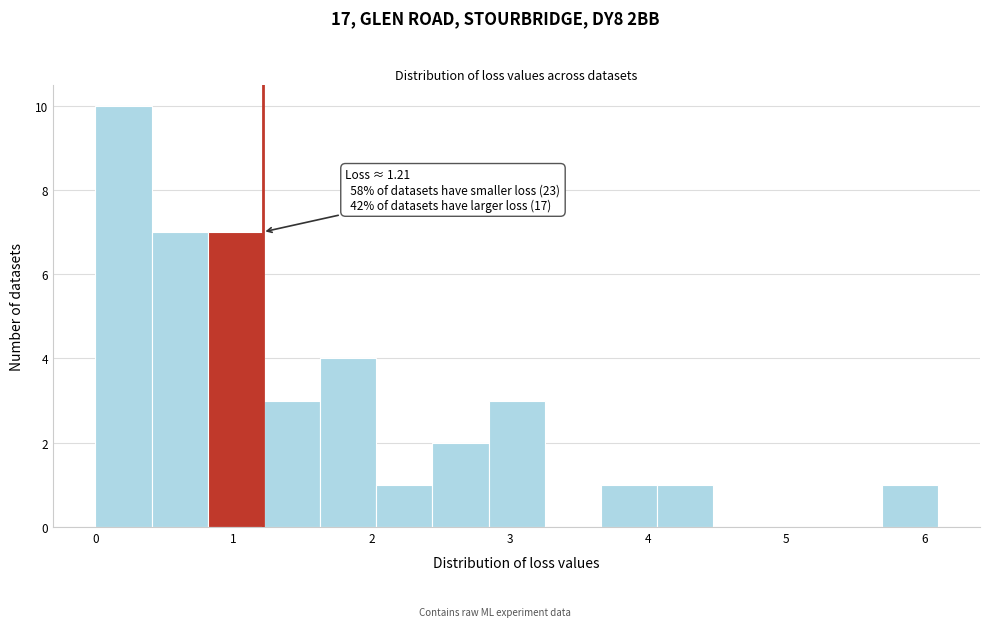

Which range on the x-axis has the tallest bar?

0.0 to 0.4